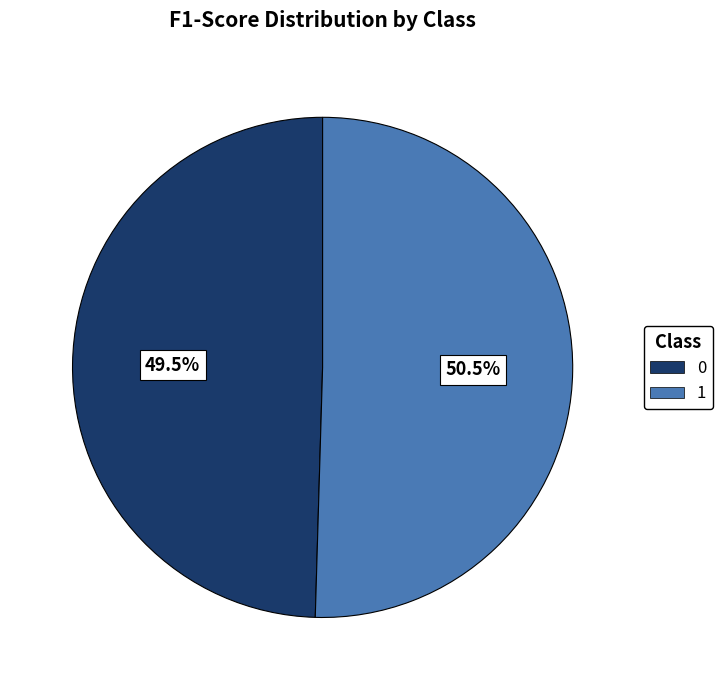

Does 0 represent more than half of the total?

No